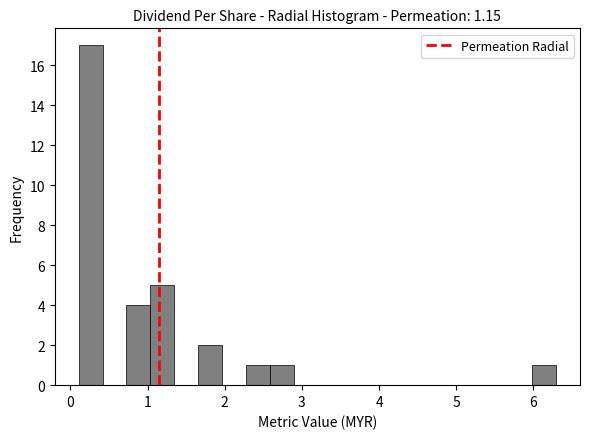

Read against the x-axis, roughly where is the centre of the tallest bar?

0.3